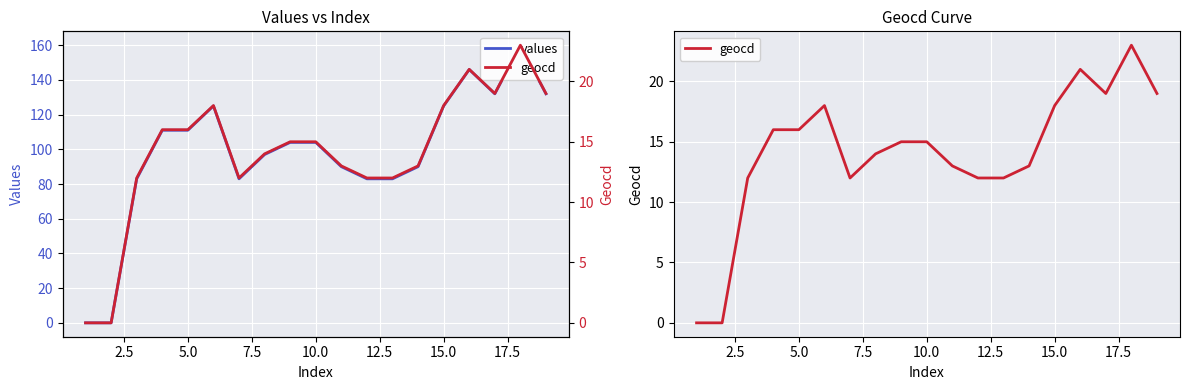

How many data points does each series have?

19